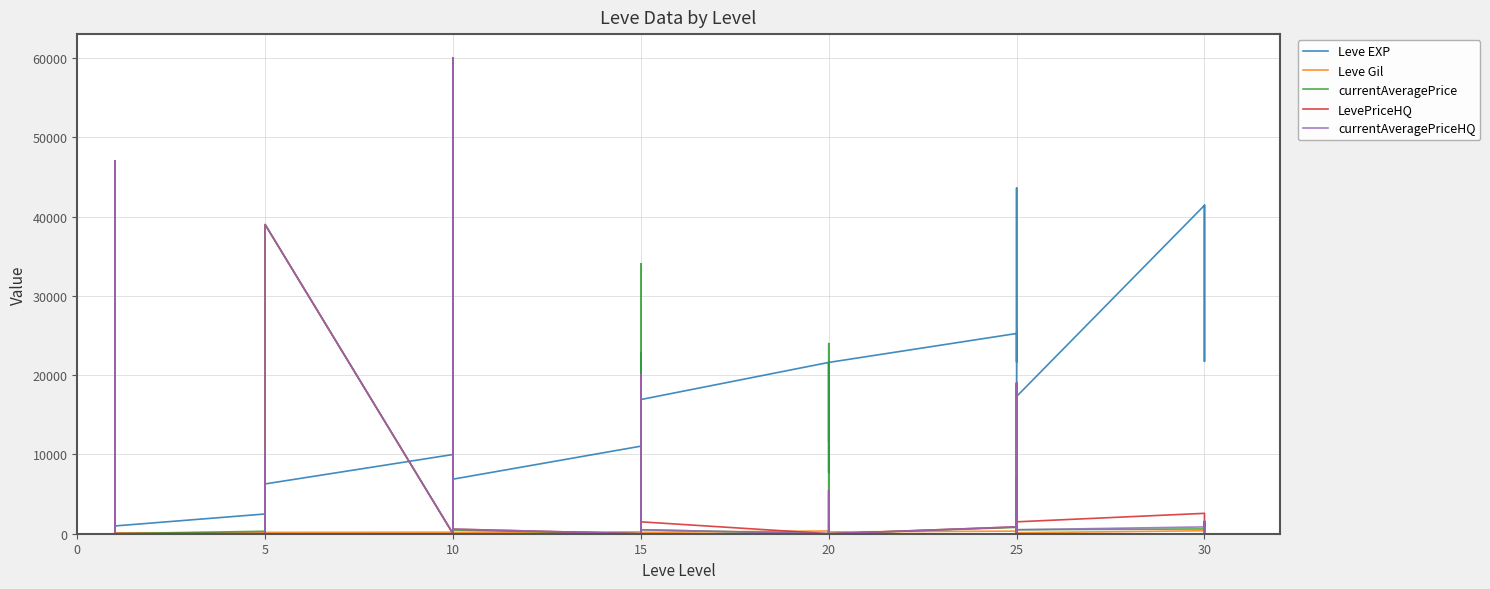

True or false: Leve EXP has a value of 393.4 at 5.

False